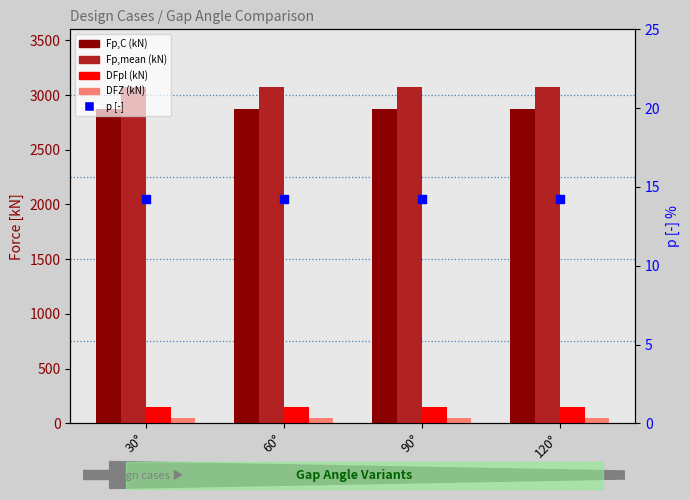

At which category is the sum across all series the highest?

30°